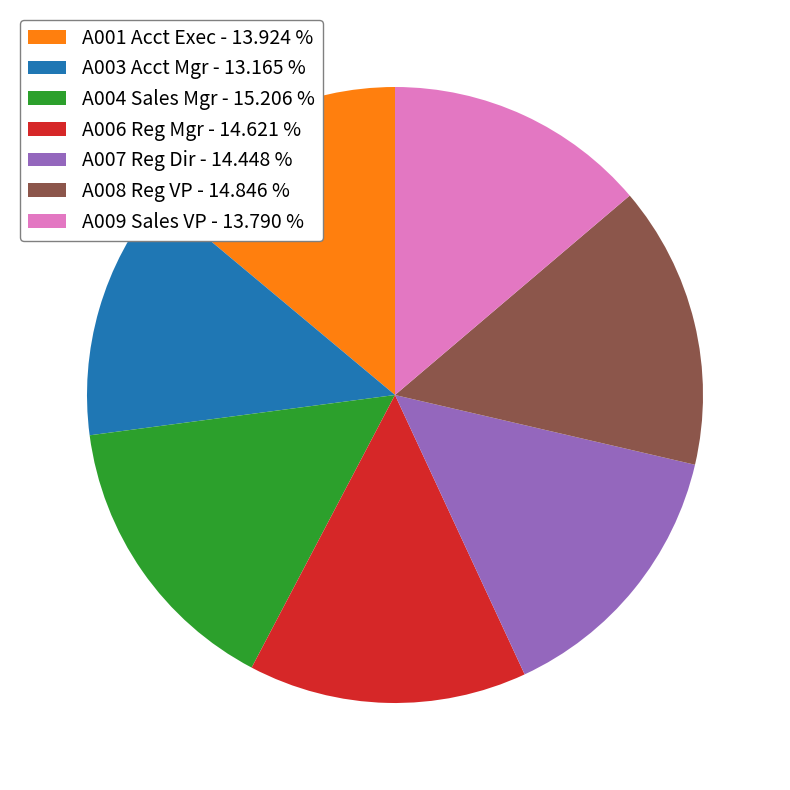

Approximately how many times larger is the value at A003 Acct Mgr compared to A001 Acct Exec?

0.9